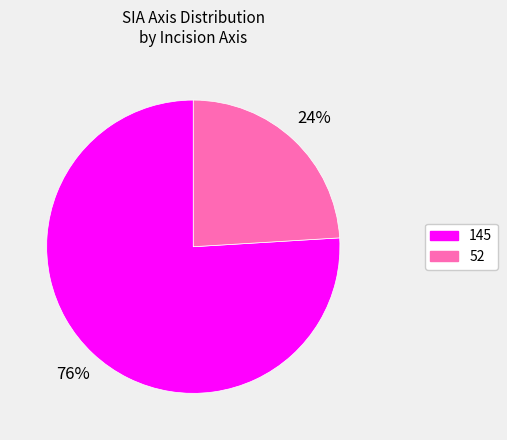

Count the number of slices in the pie.

2